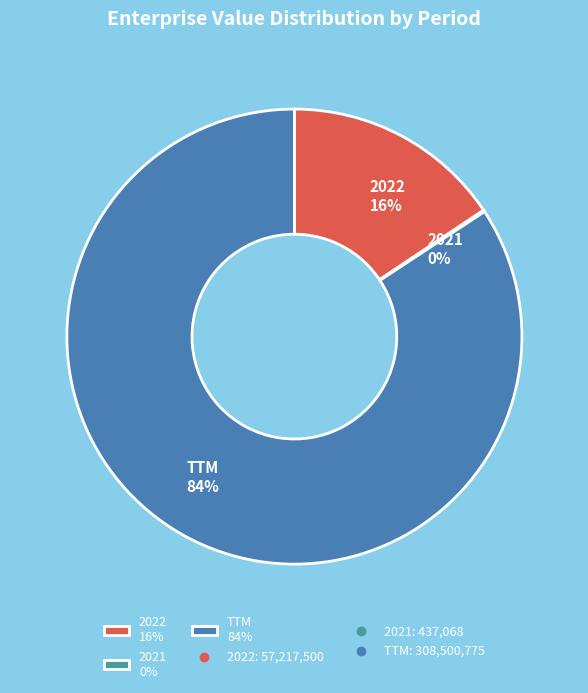

To the nearest percent, what portion does 2022 16% represent?

16%